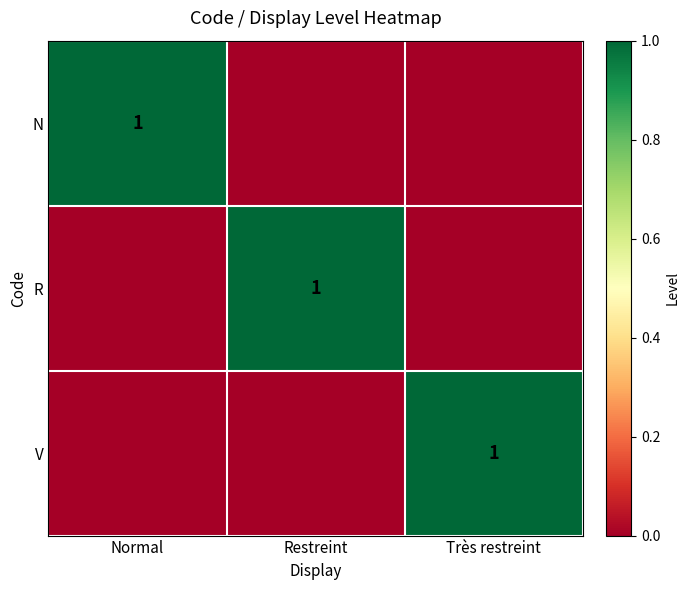

What is the spread (max minus min) of values at Restreint?

1